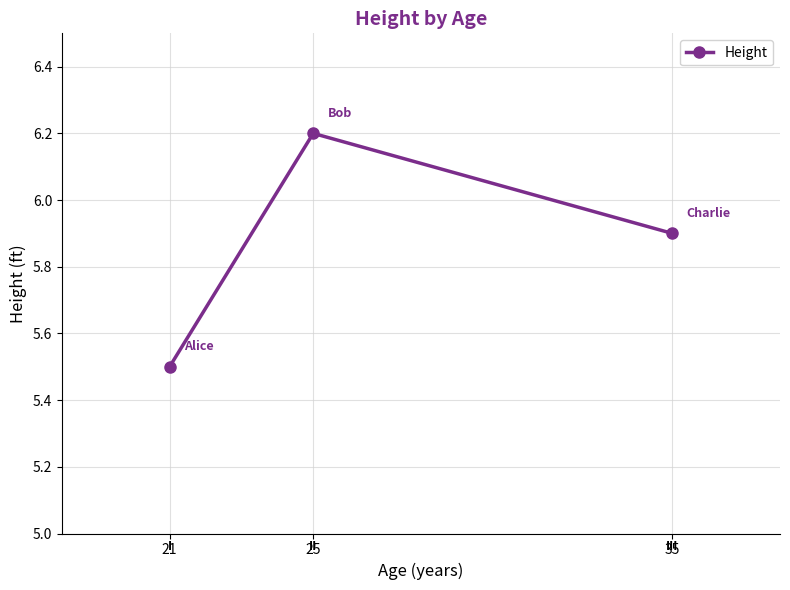

Read the value at 25.

6.2